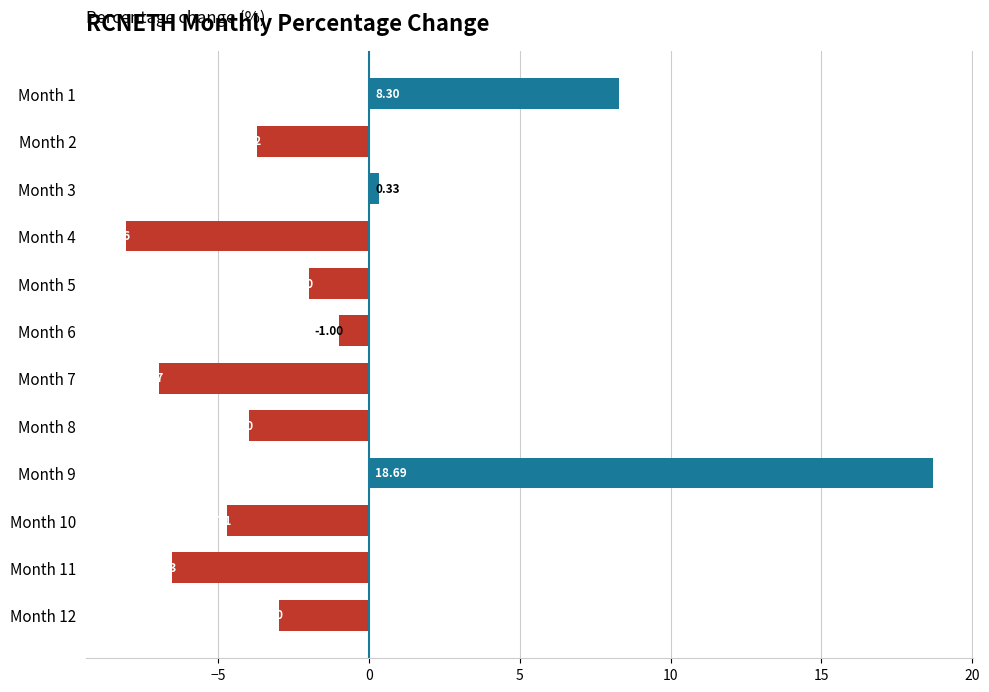

Which has a higher value, Month 3 or Month 8?

Month 3